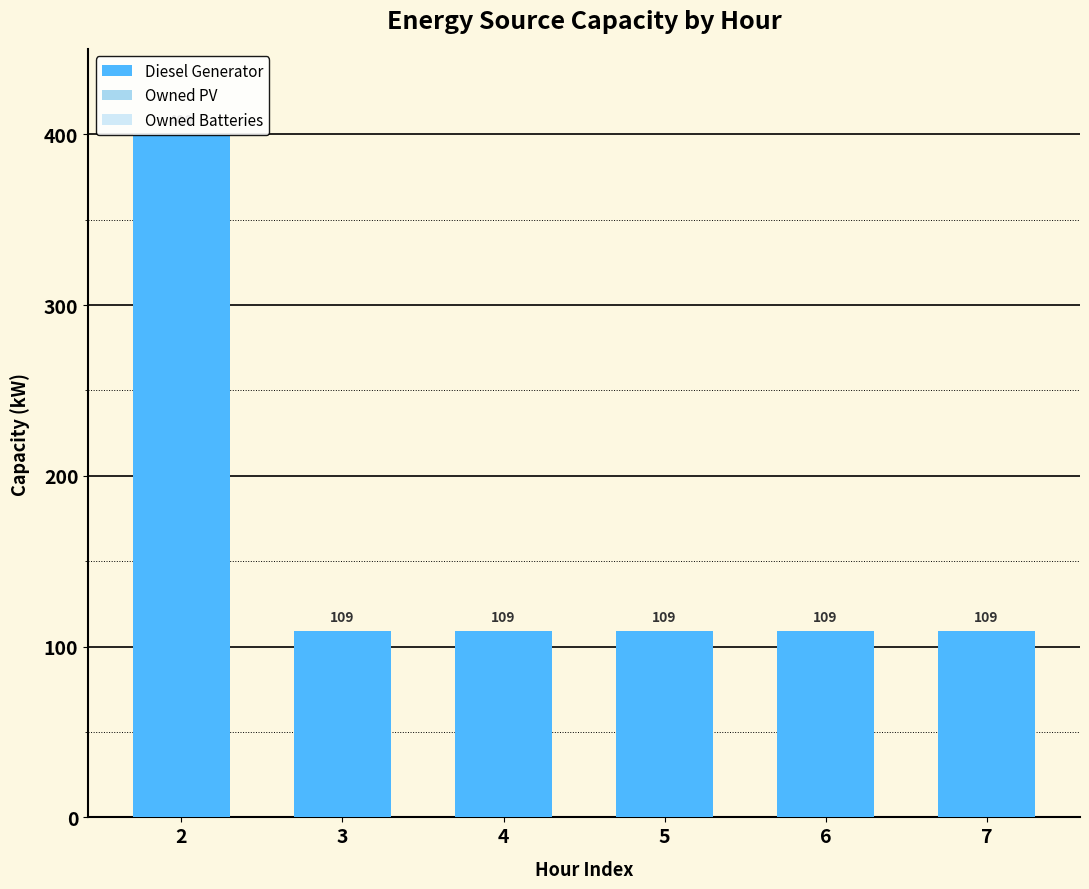

What is the total value across all series at 7?

109